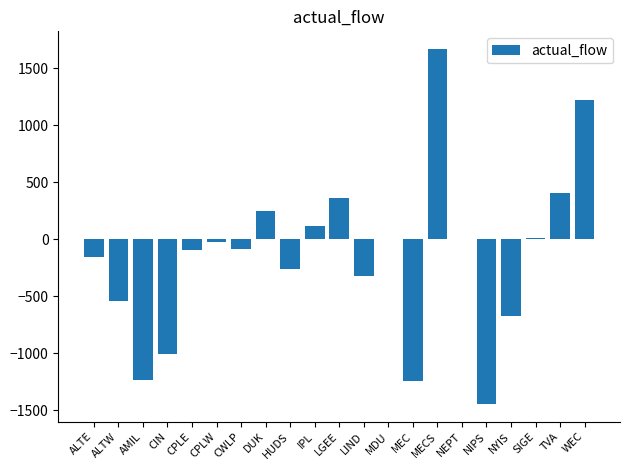

What is the greatest value displayed?

1666.0